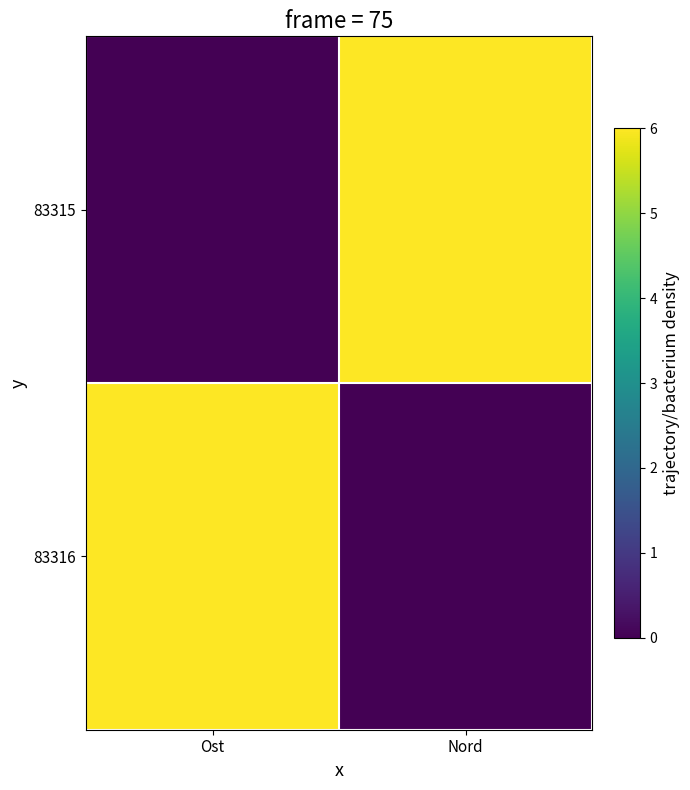

How many categories are shown in the chart?

2